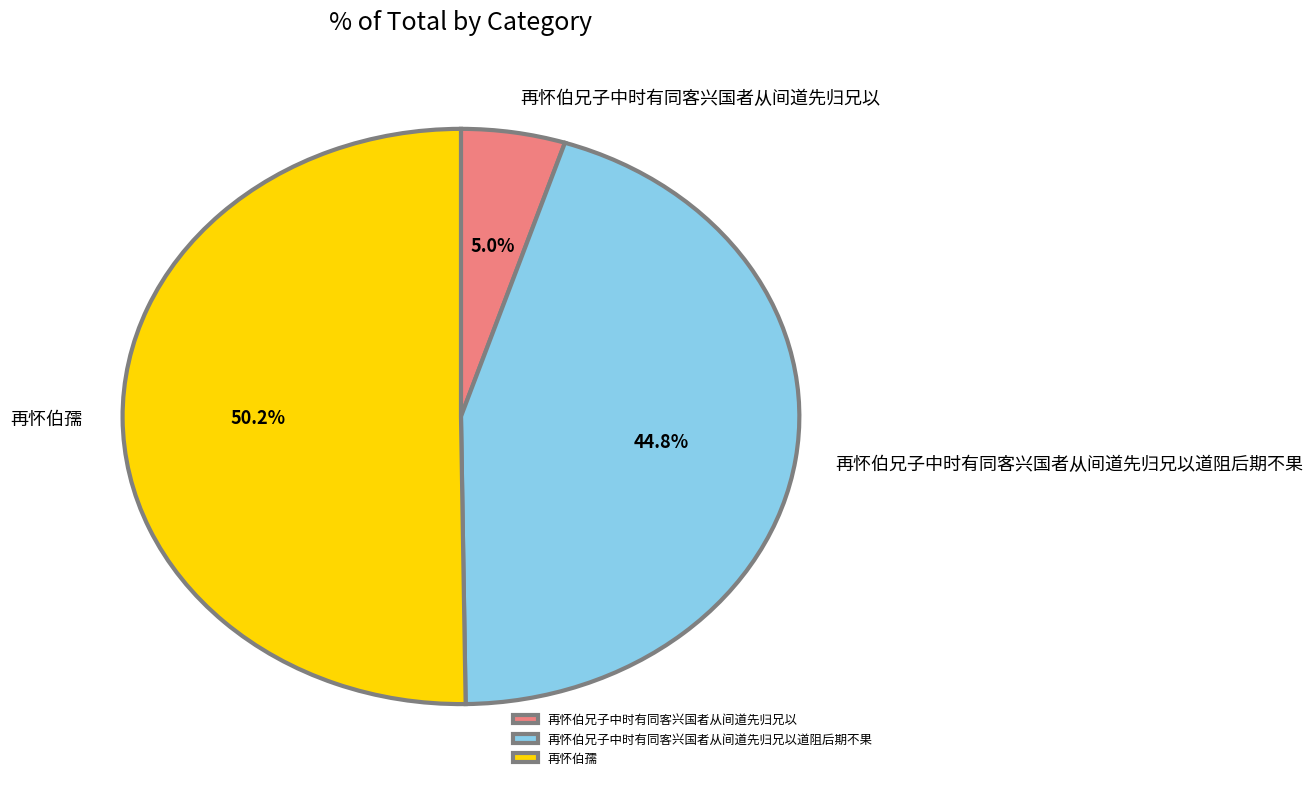

To the nearest percent, what is the average slice percentage?

33%